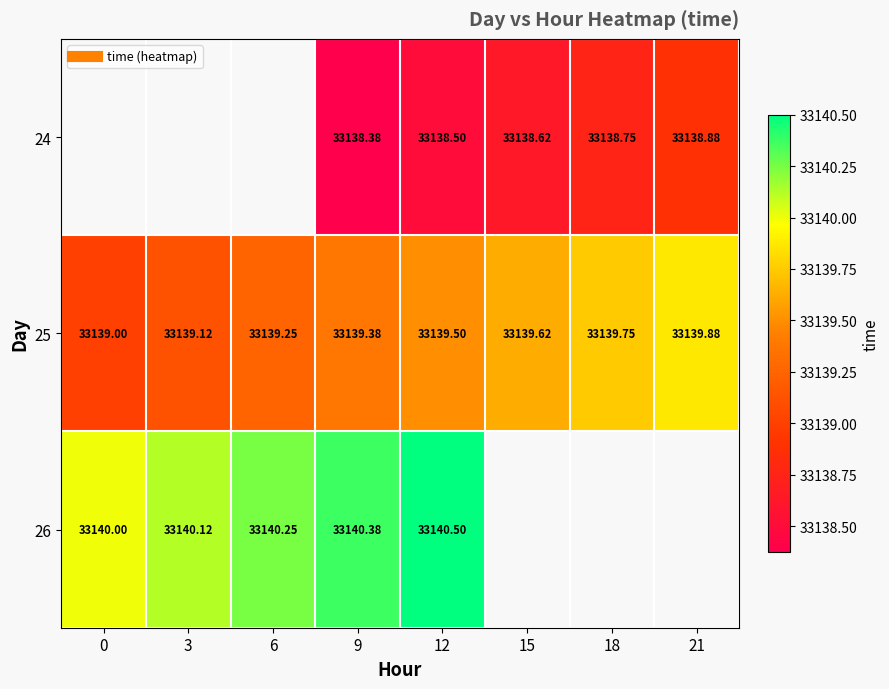

At which category is the sum across all series the highest?

12